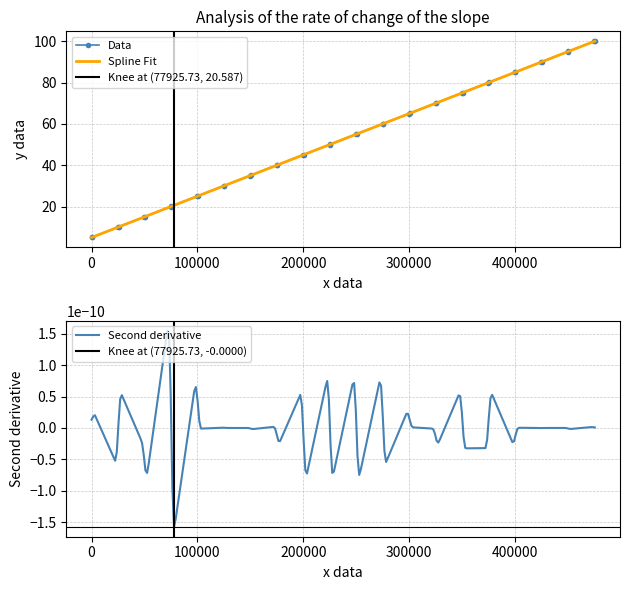

How many data points does each series have?

40